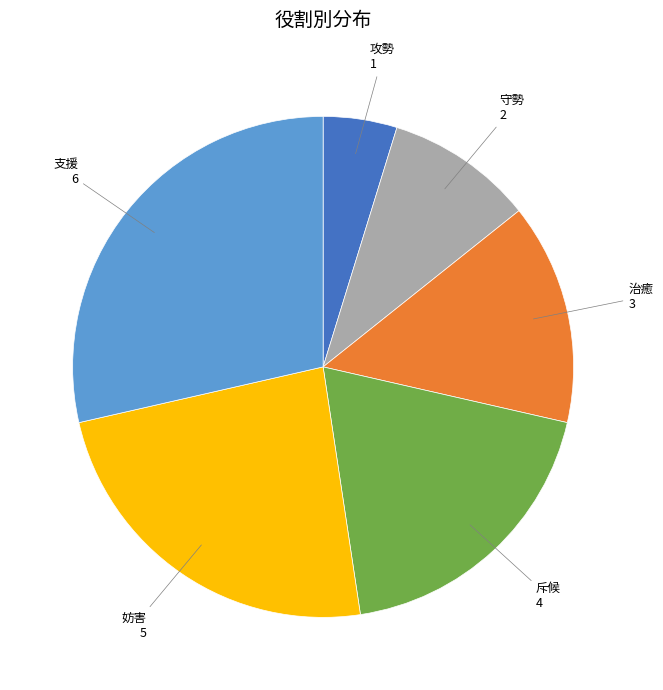

How many segments does this pie chart have?

6